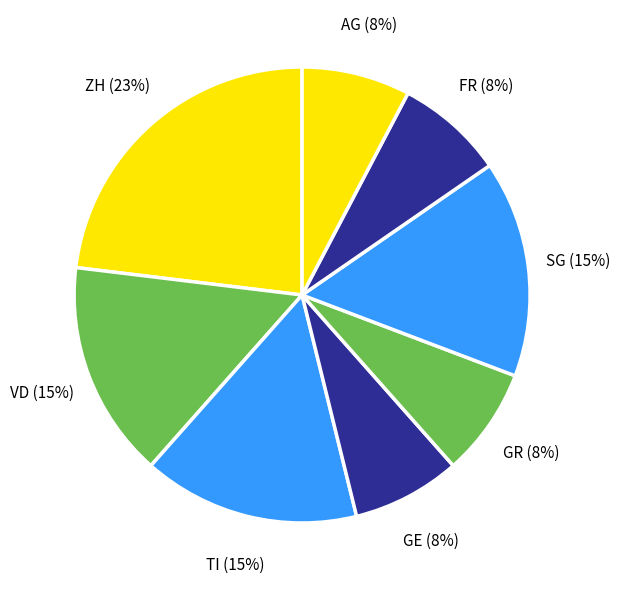

The GE slice represents 8% of the pie. True or false?

True